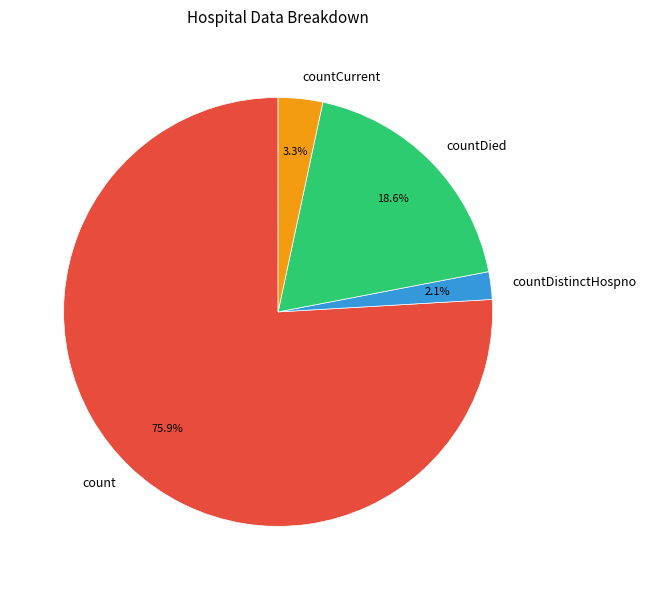

To the nearest percent, what is the difference between the countCurrent and countDied slice percentages?

15%